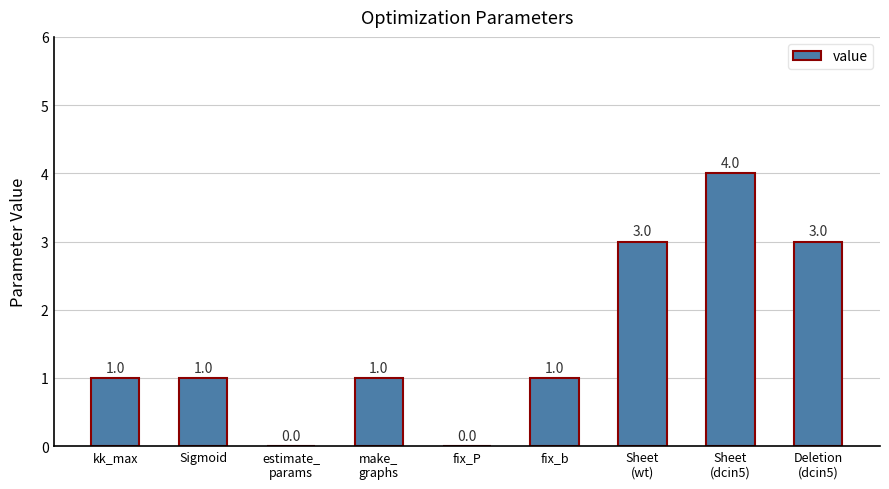

Reading right to left, extract all data points from this chart.

Deletion
(dcin5)=3	Sheet
(dcin5)=4	Sheet
(wt)=3	fix_b=1	fix_P=0	make_
graphs=1	estimate_
params=0	Sigmoid=1	kk_max=1